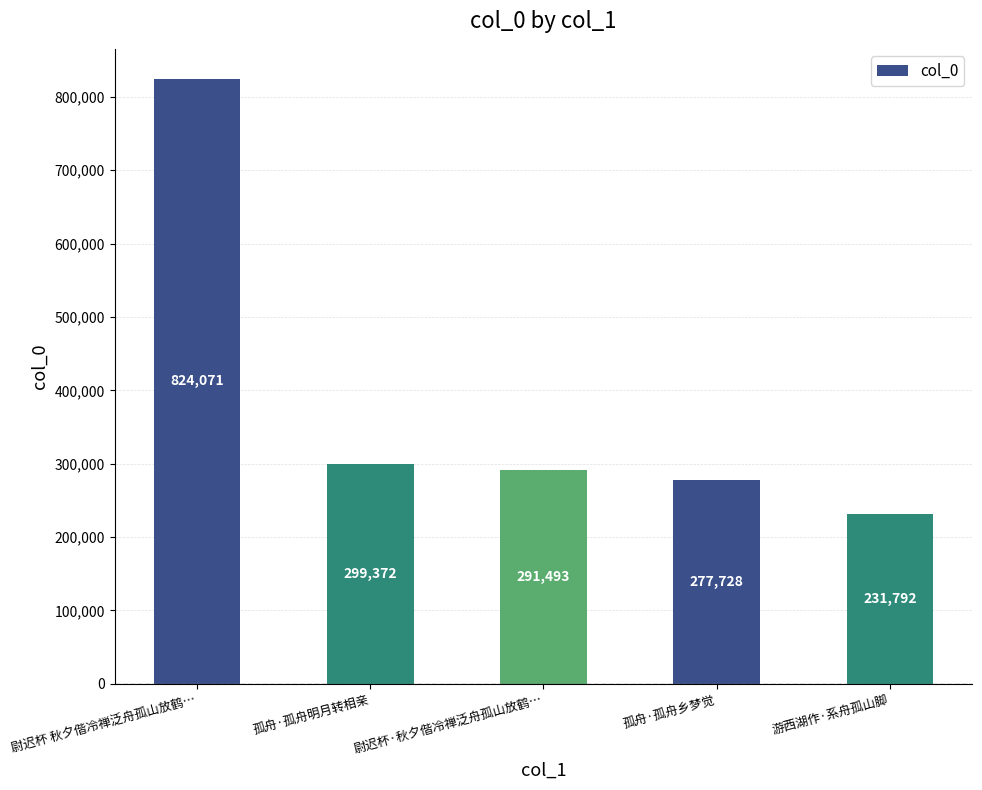

What is the label of the 5th bar from the left?

游西湖作·系舟孤山脚